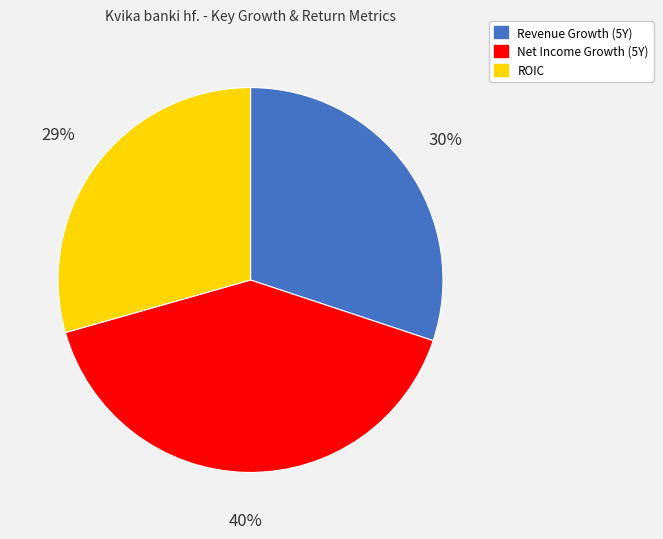

Is there any slice that represents more than half of the pie?

No